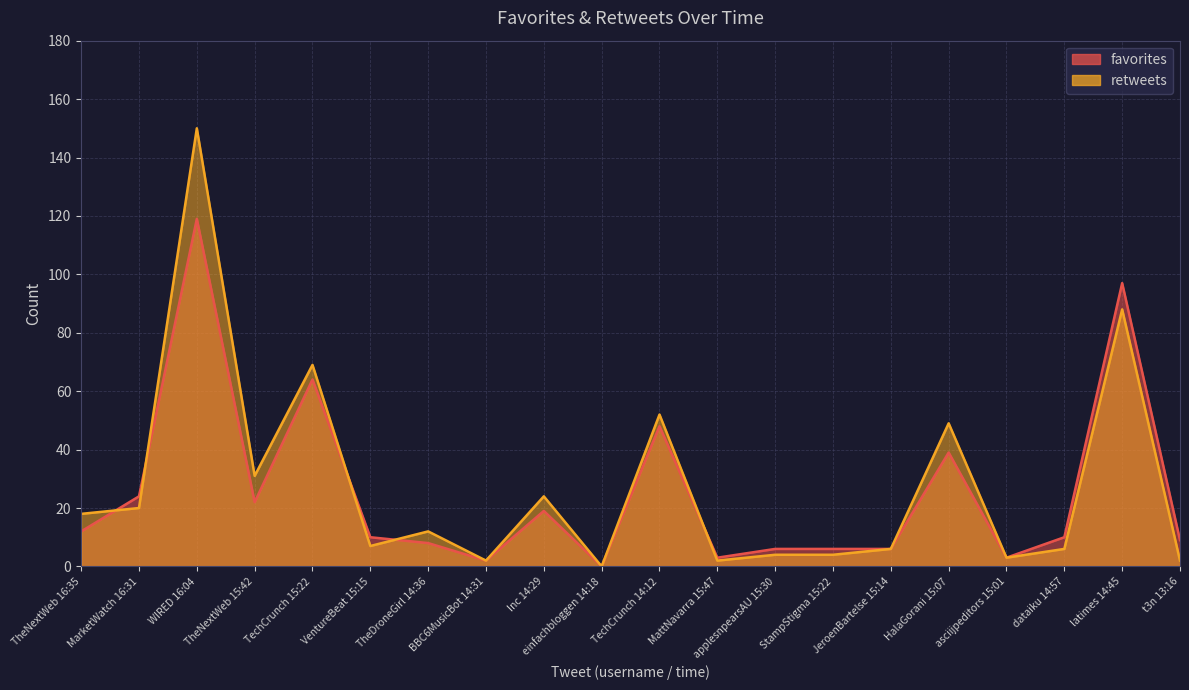

What position from the right is TechCrunch 15:22?

16